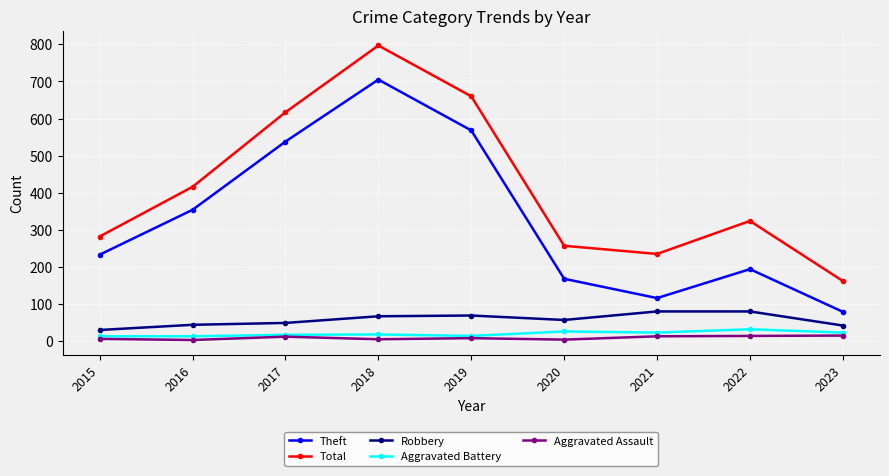

At how many categories does at least one series exceed 107?

9